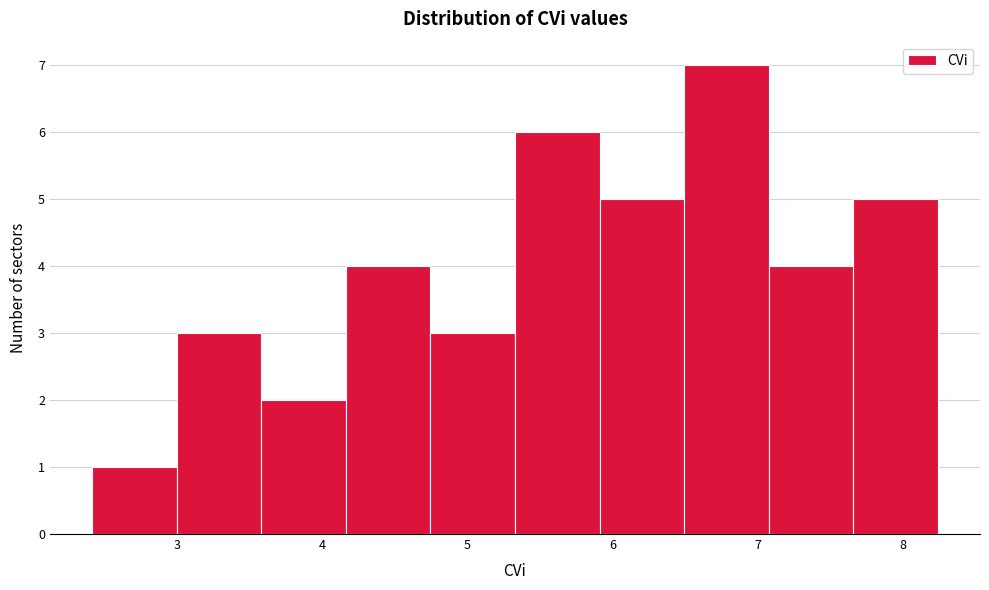

Which range on the x-axis has the tallest bar?

6.5 to 7.1